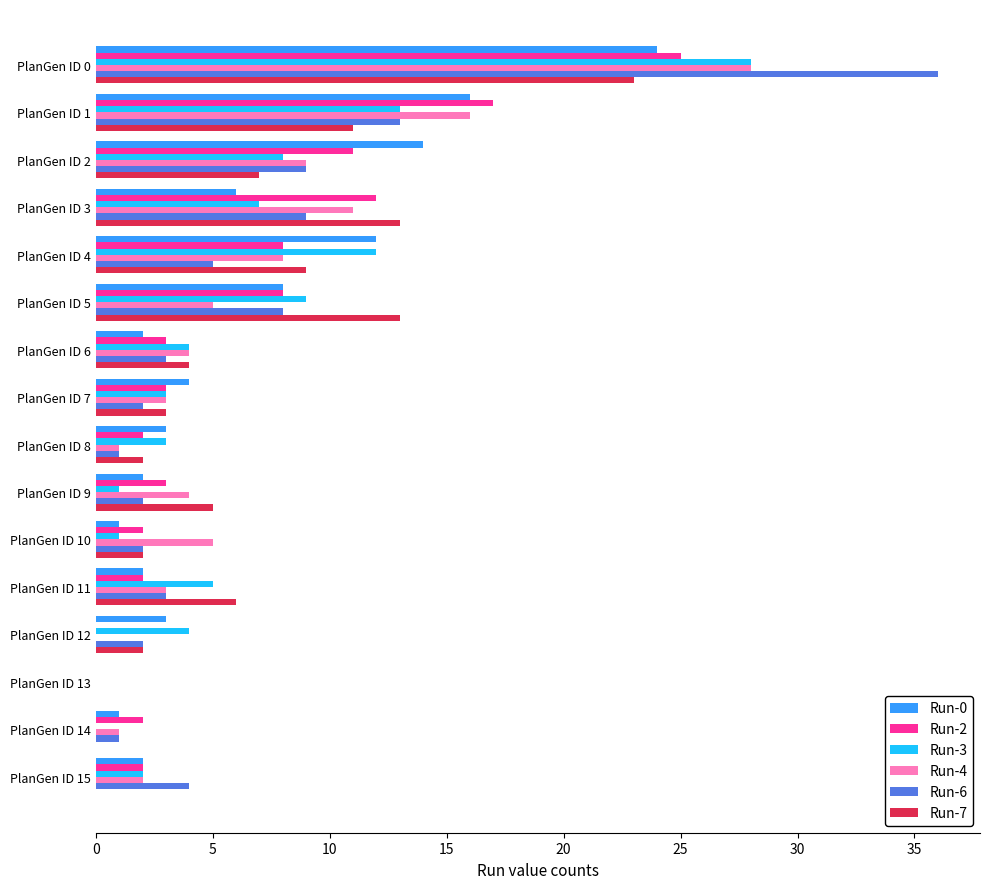

Is it true that Run-4 equals 16 at PlanGen ID 1?

True